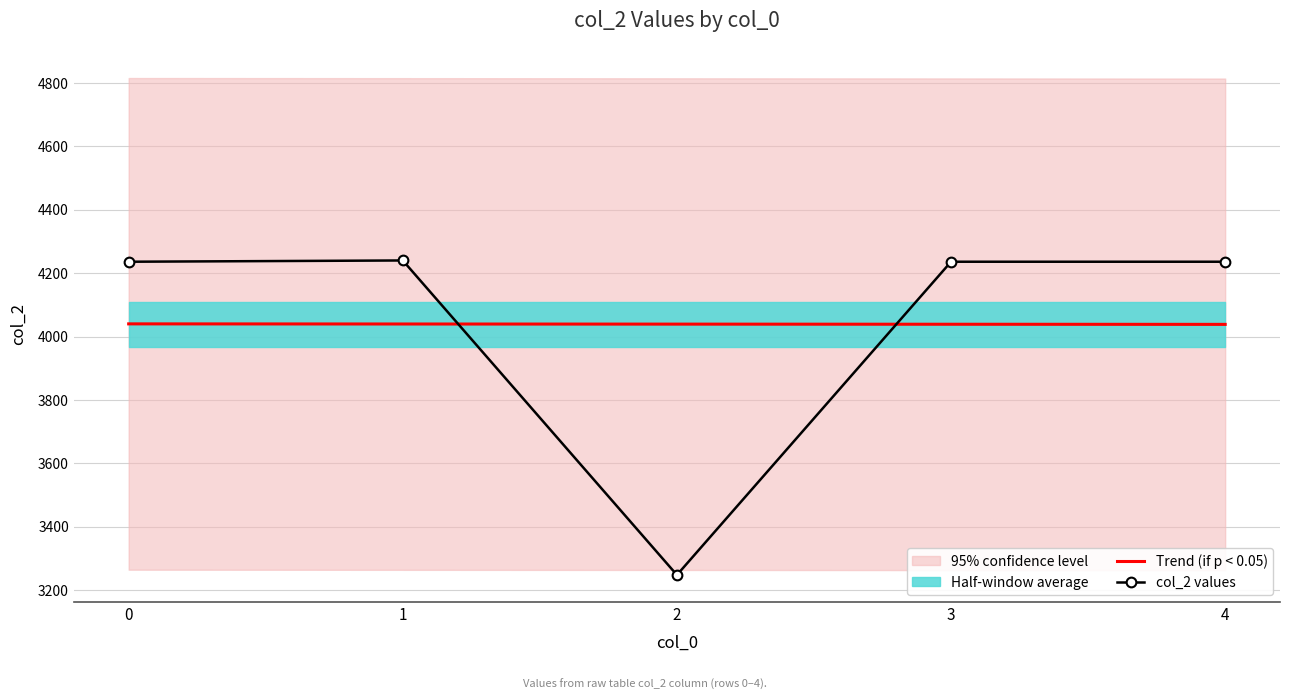

What is the maximum value for col_2 values?

4240.0